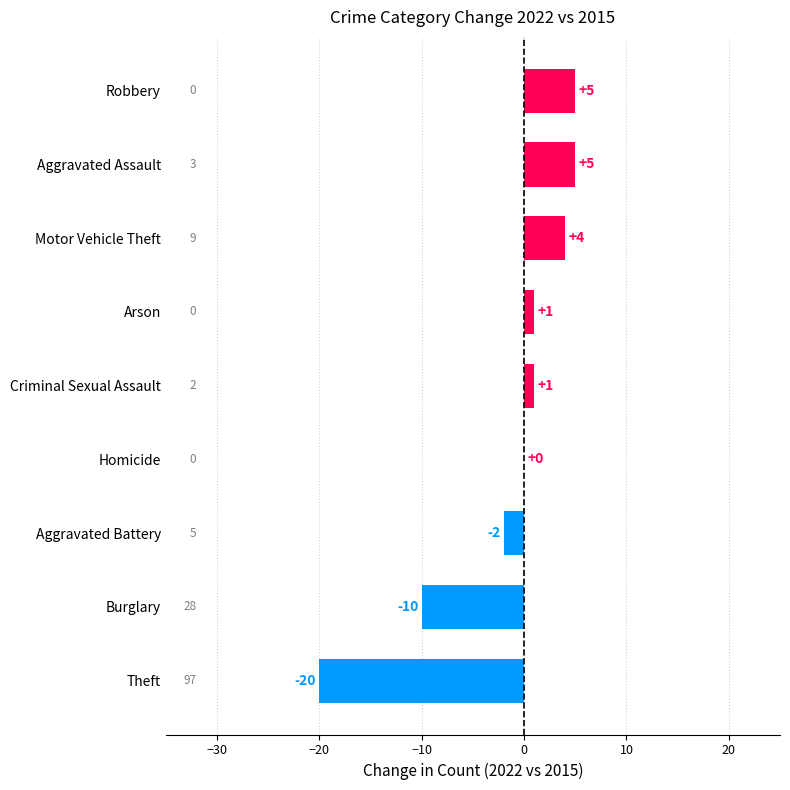

What is the greatest value displayed?

5